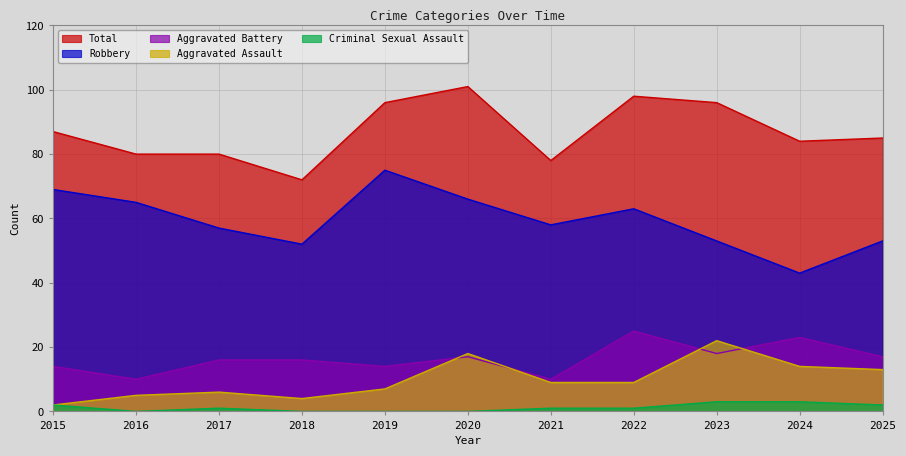

Rank the series by their maximum value, from lowest to highest.

Criminal Sexual Assault, Aggravated Assault, Aggravated Battery, Robbery, Total